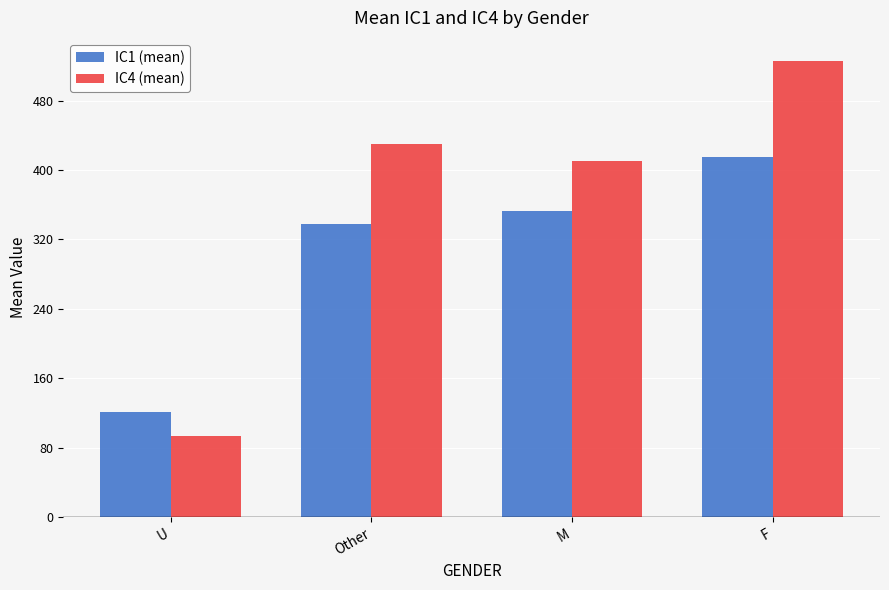

Is the value of IC1 (mean) at M greater than the value of IC4 (mean) at M?

No